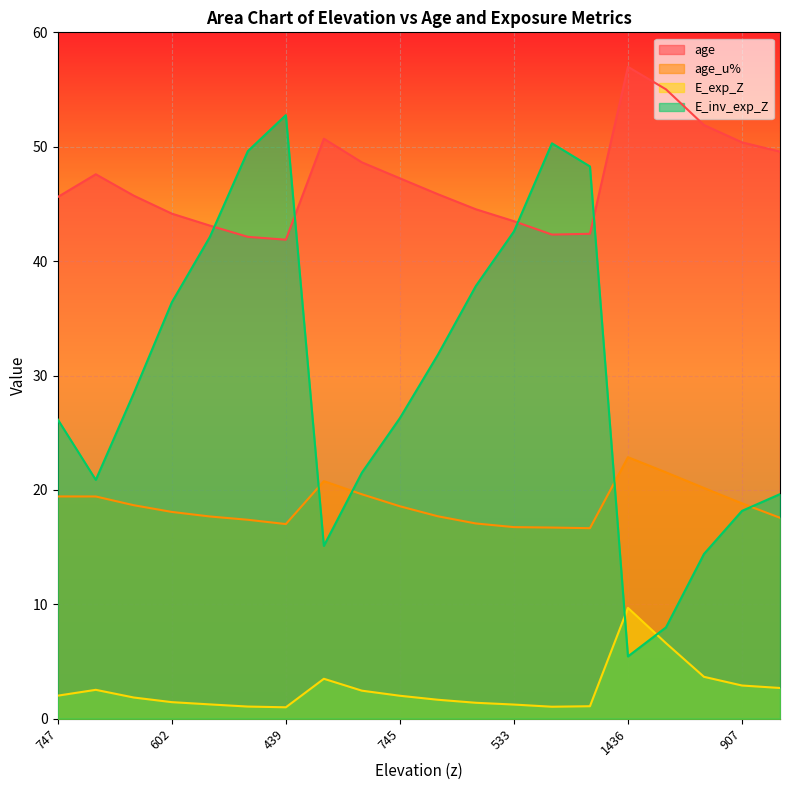

Where is the first local minimum for E_inv_exp_Z?

846